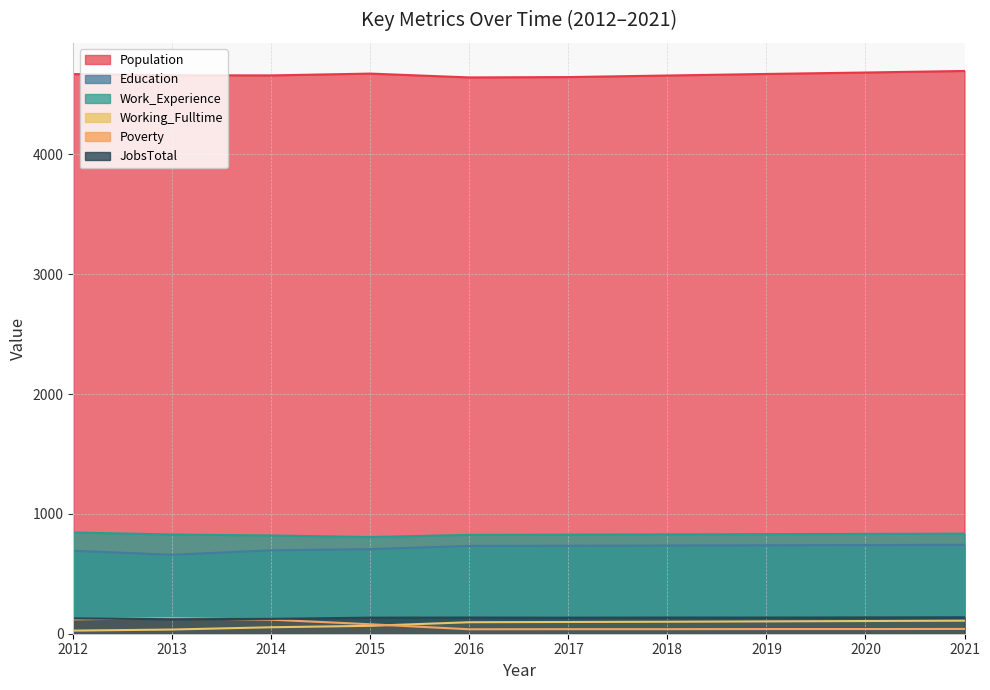

Rank the series by their maximum value, from lowest to highest.

Working_Fulltime, Poverty, JobsTotal, Education, Work_Experience, Population